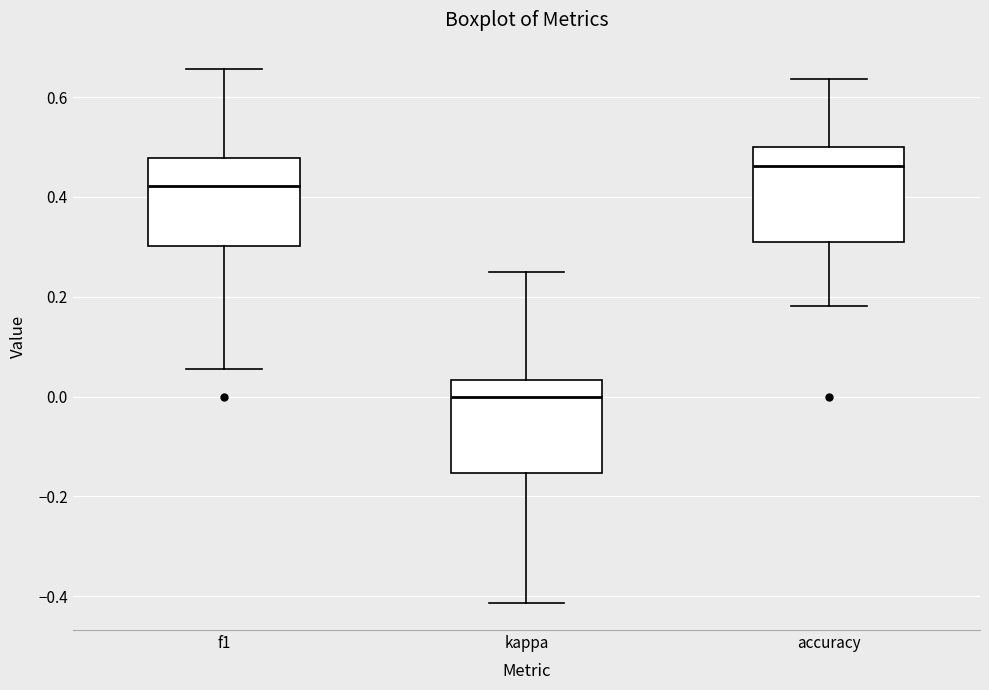

Reading left to right, read every box against the y-axis: the position of its median line, the range the box covers, and the ends of its whiskers. The values are not printed on the chart, so give them approximately, as read against the axis.

f1: median 0.42, box 0.30 to 0.48, whiskers 0.06 to 0.66
kappa: median 0.00, box -0.16 to 0.04, whiskers -0.42 to 0.26
accuracy: median 0.46, box 0.32 to 0.50, whiskers 0.18 to 0.64